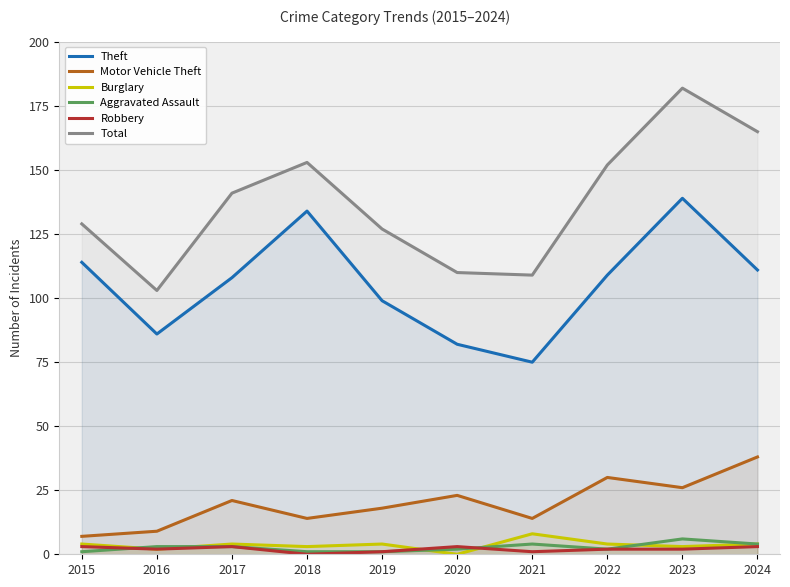

Which series has the widest spread of values?

Total